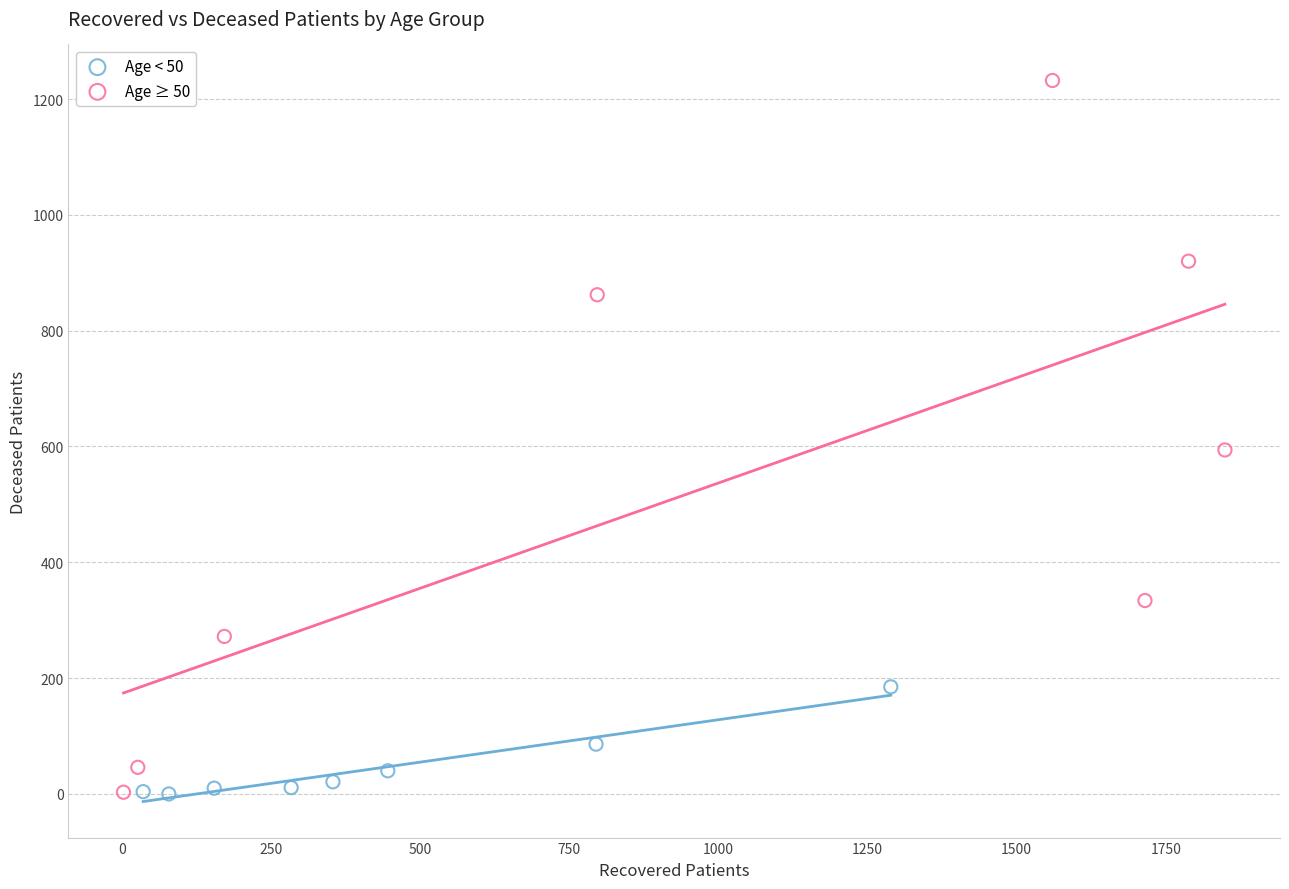

Which series reaches the maximum Y coordinate?

Age ≥ 50